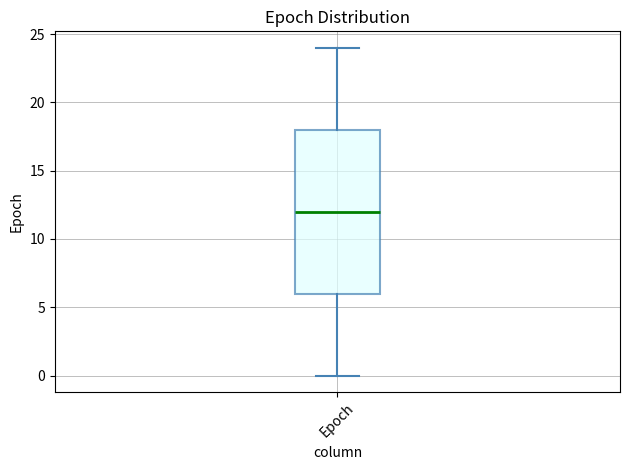

Where does the upper whisker of the box for Epoch end on the y-axis? The values are not printed on the chart, so give them approximately, as read against the axis.

24